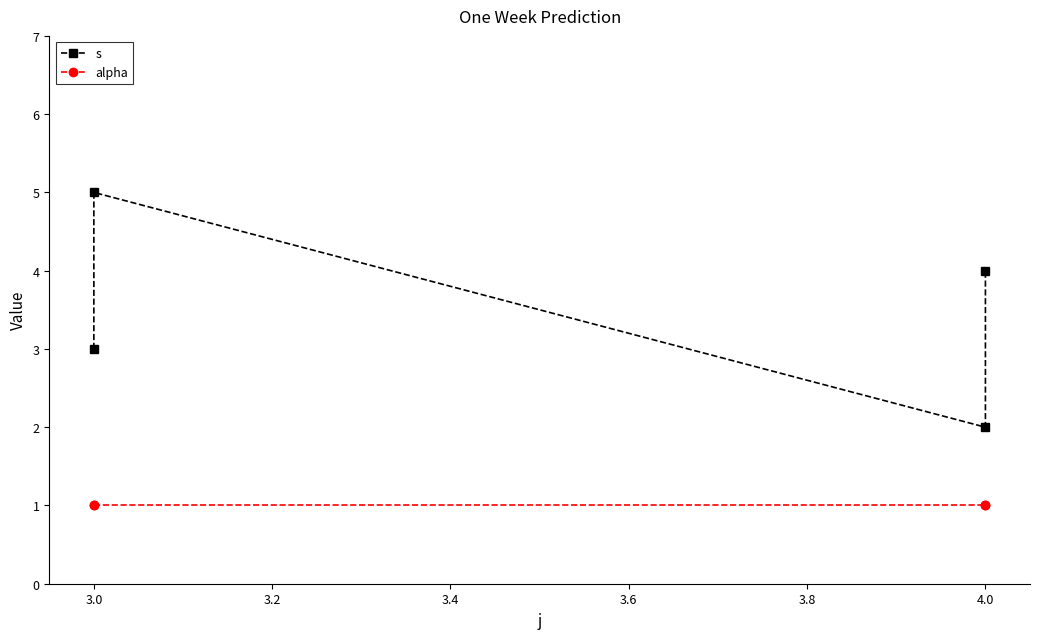

Between 3.0 and 4.0, which is larger?

4.0